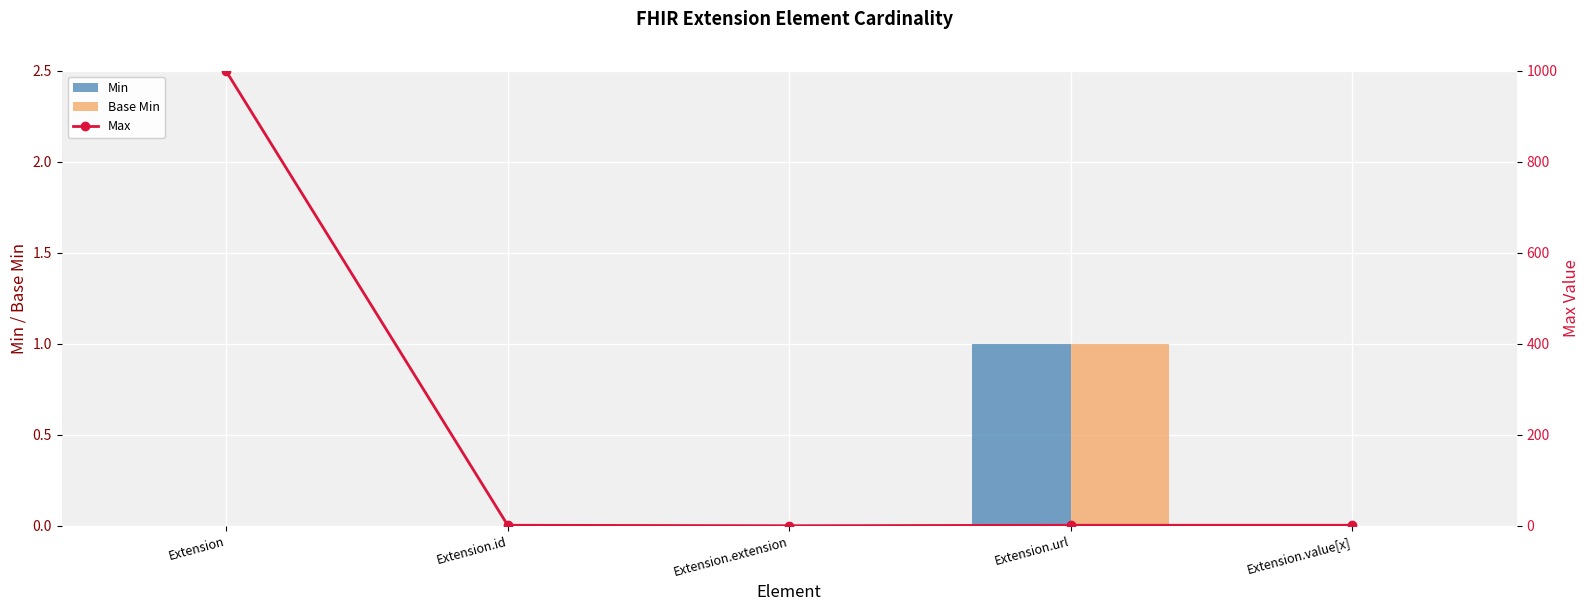

Which series changed the most between Extension and Extension.url?

Max